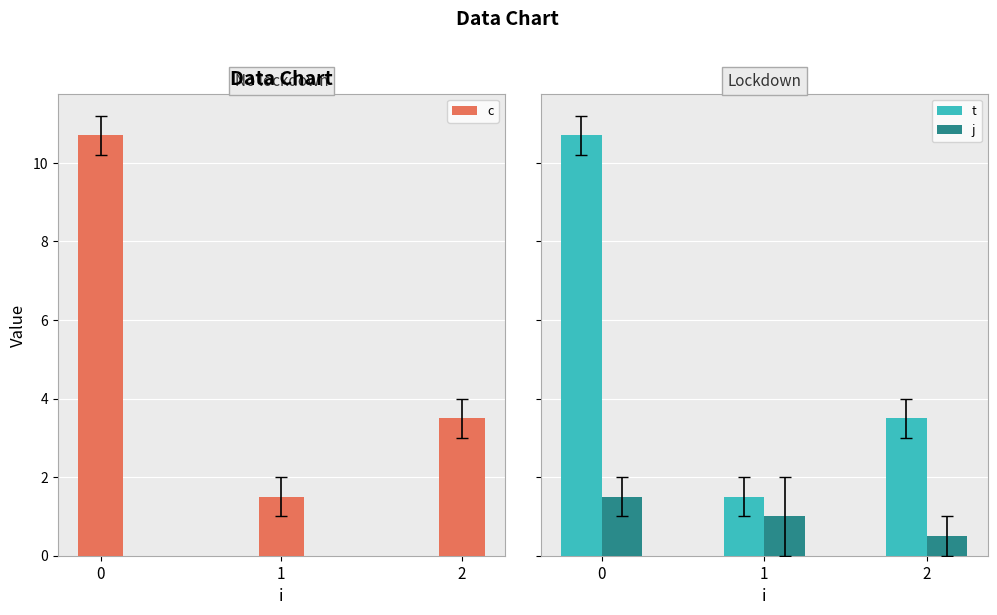

Rank the series by their maximum value, from lowest to highest.

j, c, t